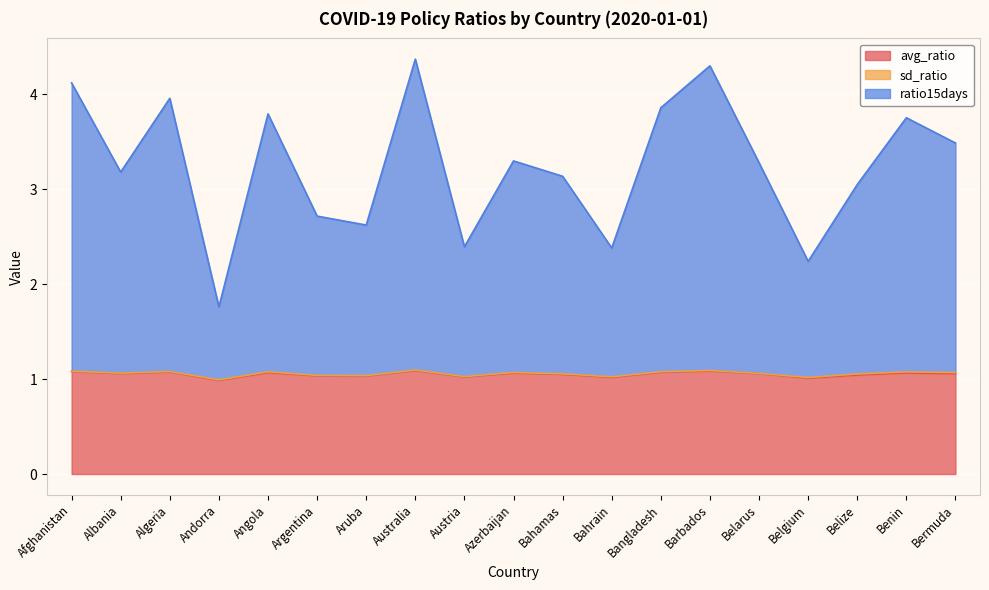

The avg_ratio series shows 1.1 at Angola. True or false?

True